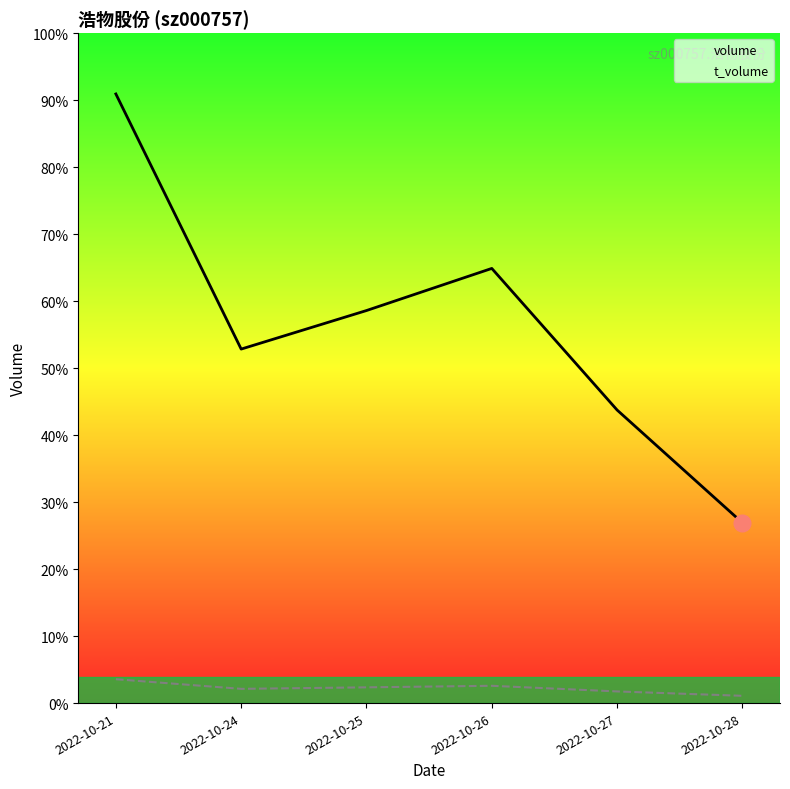

Rank the series by their maximum value, from highest to lowest.

volume, t_volume